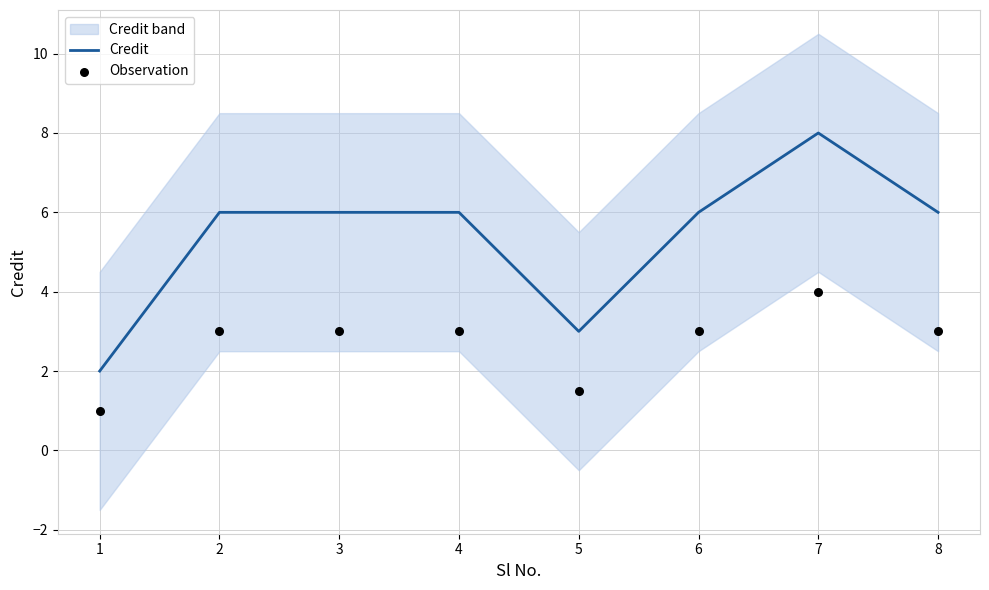

True or false: Credit has a value of 3 at 1.

False